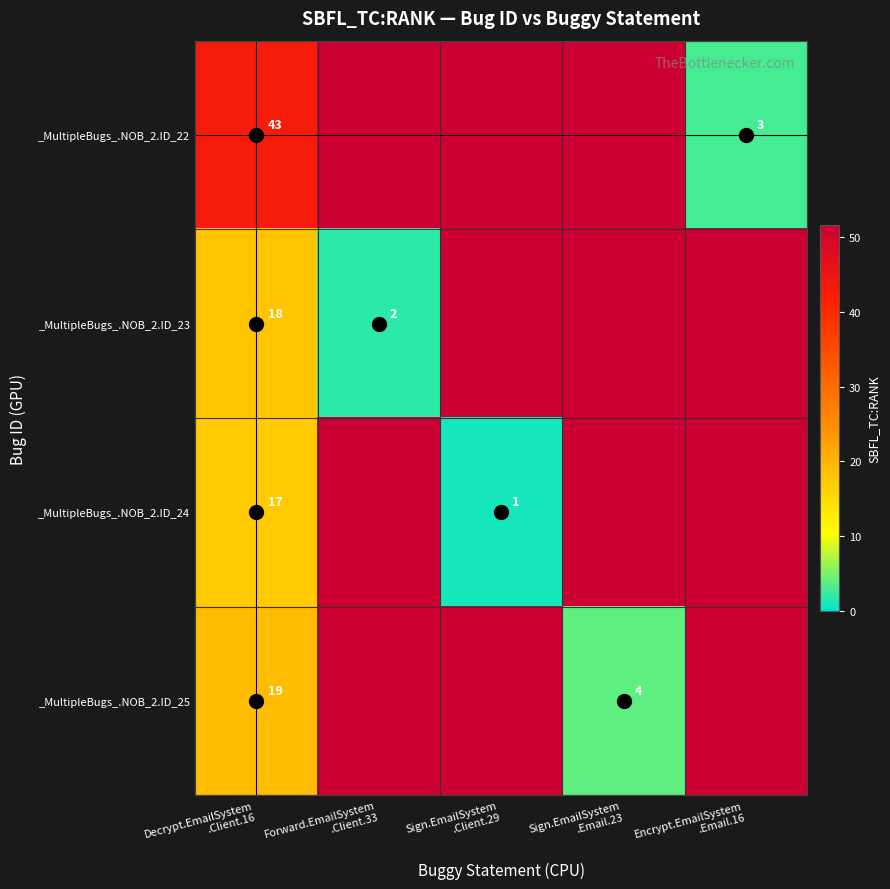

What is the maximum value shown in the chart?

43.0